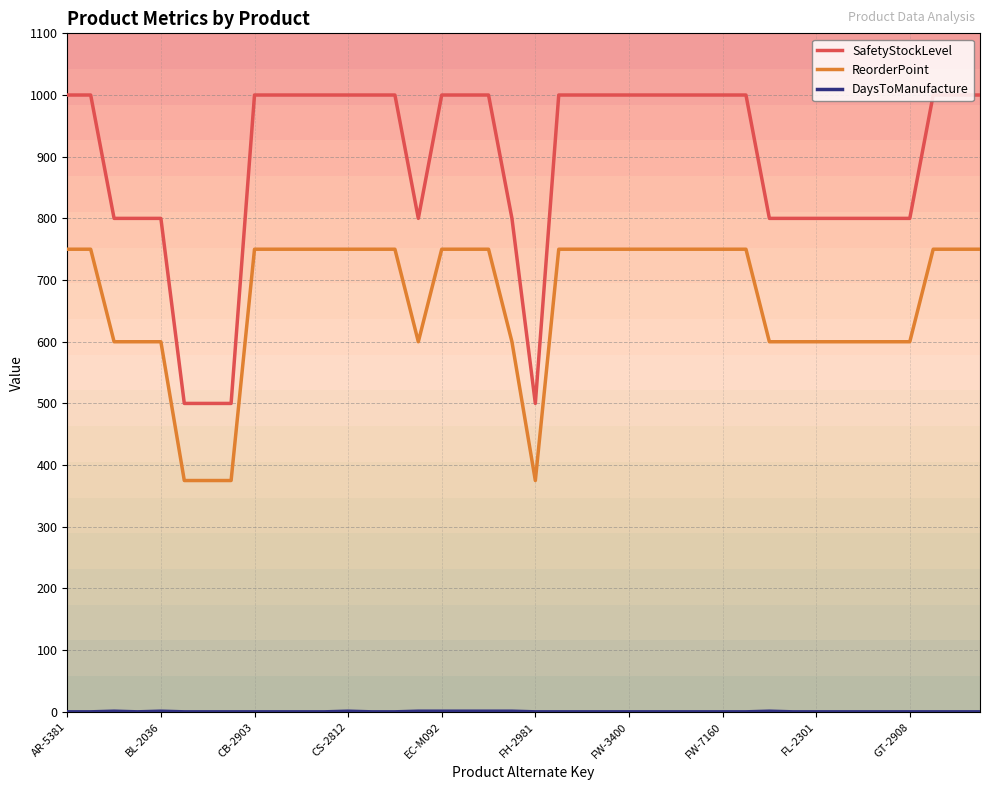

Which series has the widest spread of values?

SafetyStockLevel